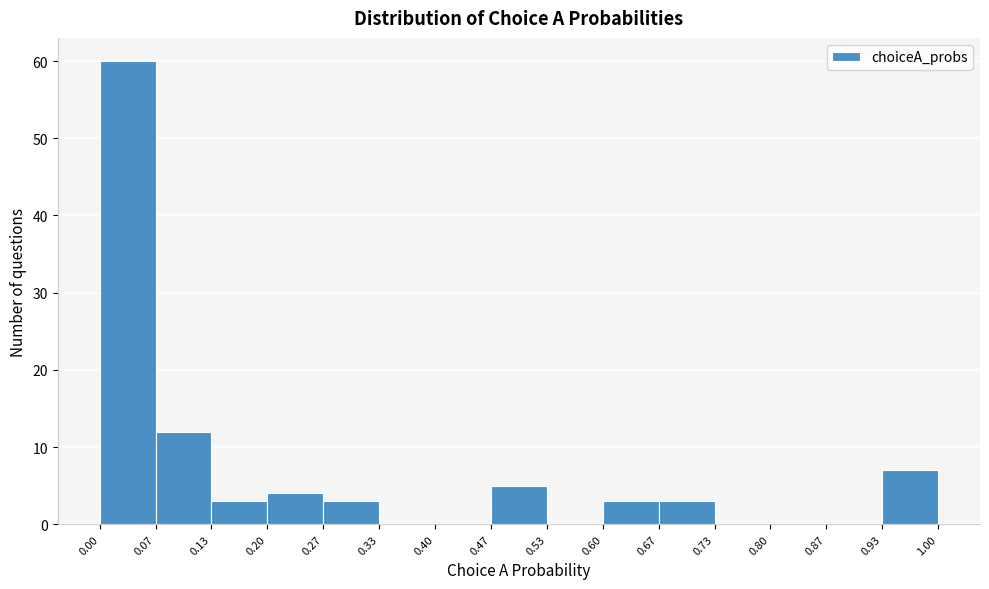

Over which range of the x-axis is the bar tallest?

0.00 to 0.07